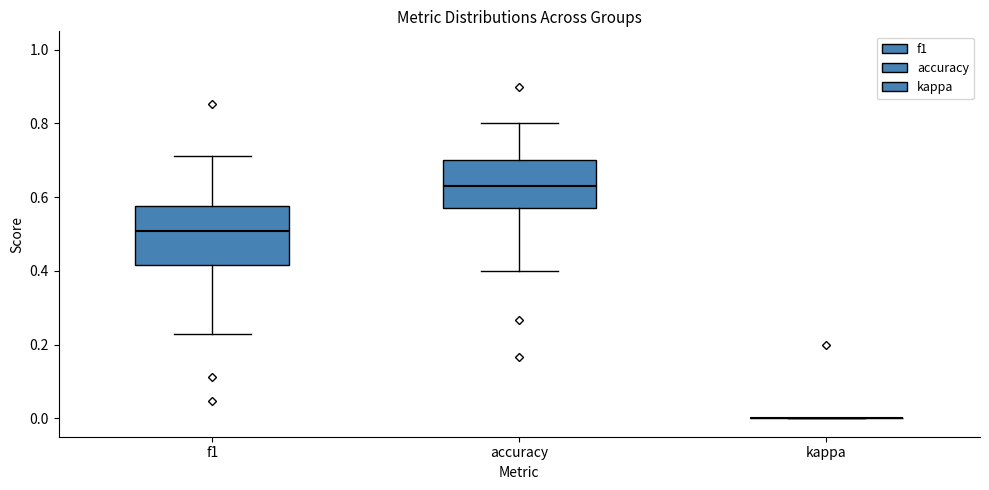

Where is the lower edge of the box for f1 on the y-axis? The values are not printed on the chart, so give them approximately, as read against the axis.

0.42